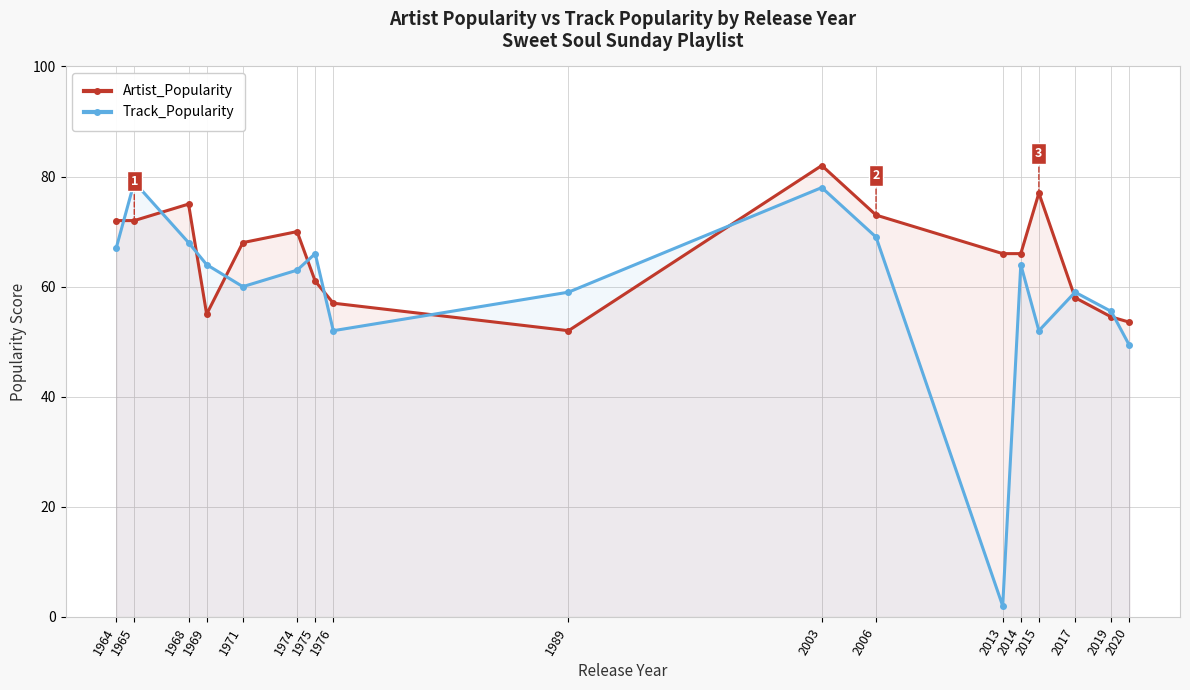

How many interior local valleys does the Artist_Popularity series have?

2